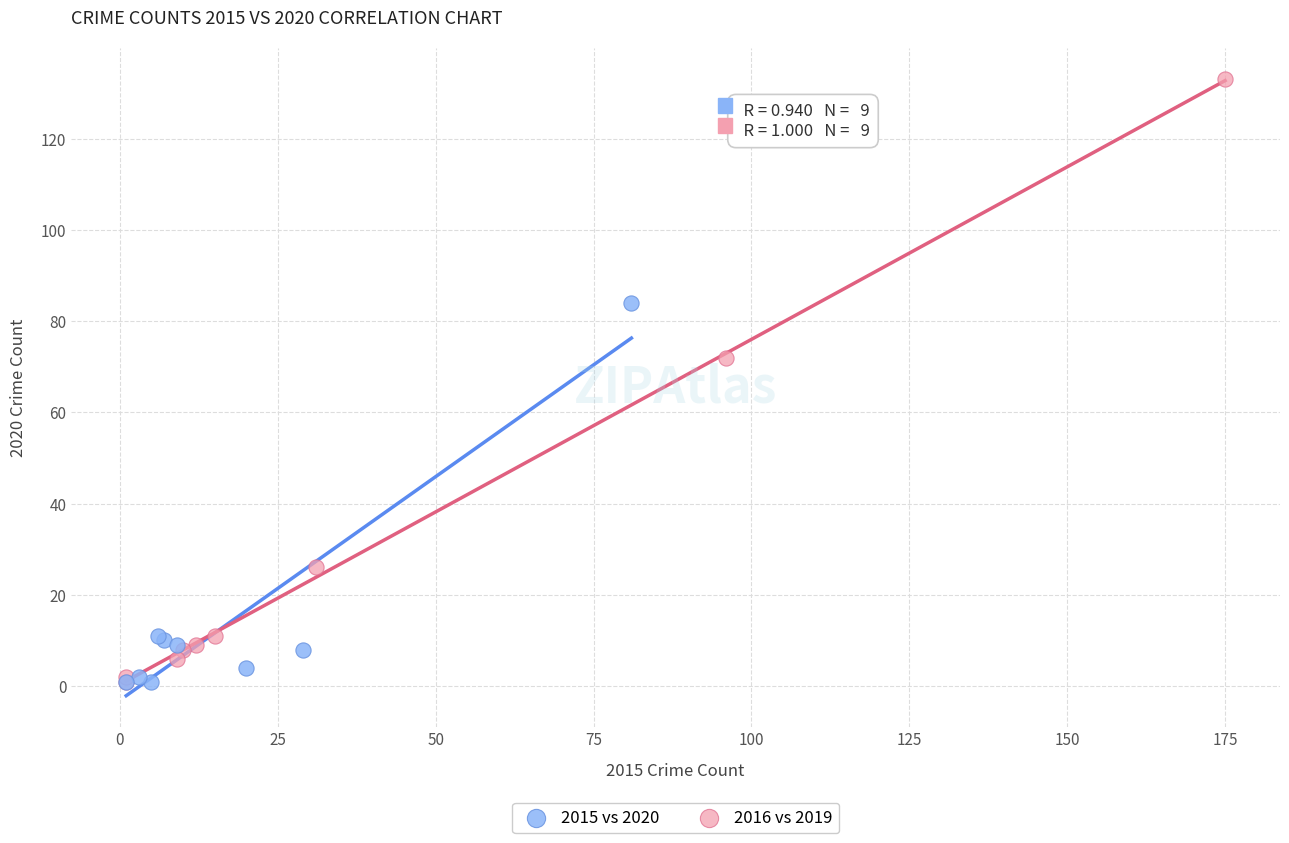

Which series contains the highest Y value?

2016 vs 2019